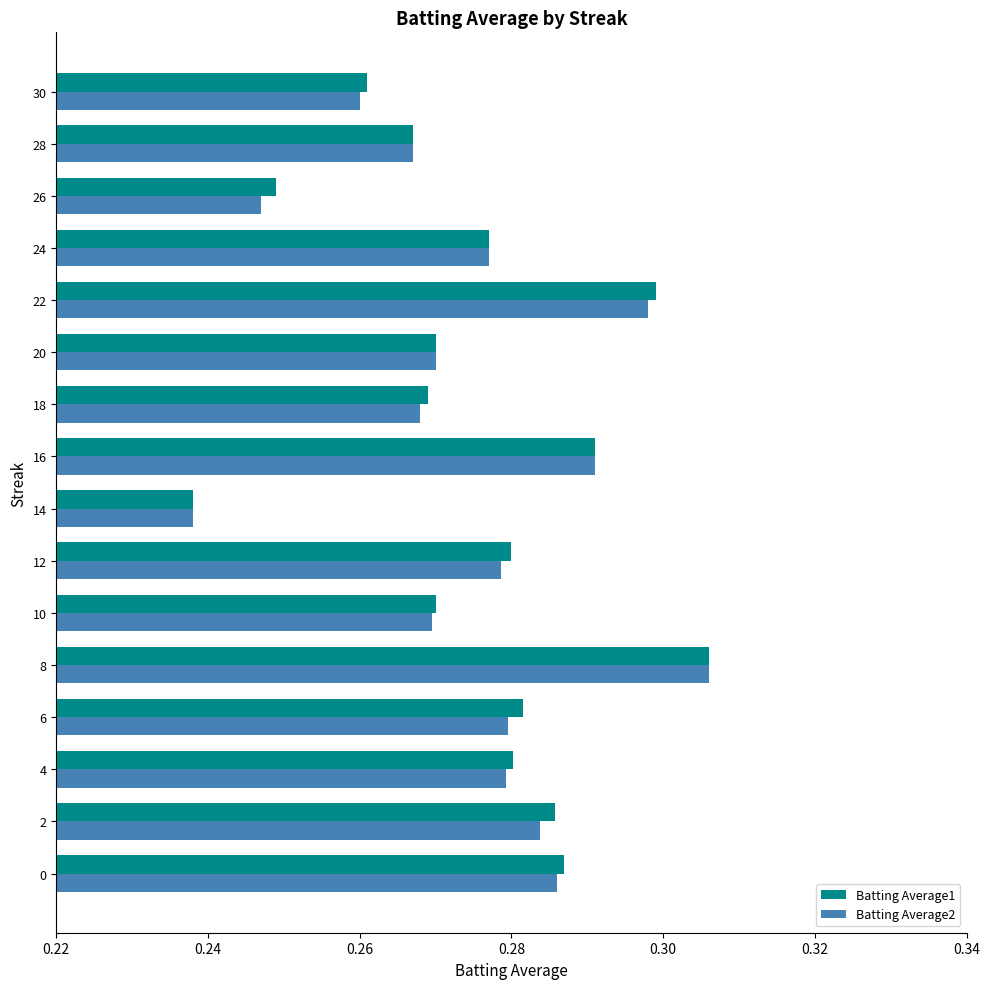

At which category is the sum across all series the highest?

8